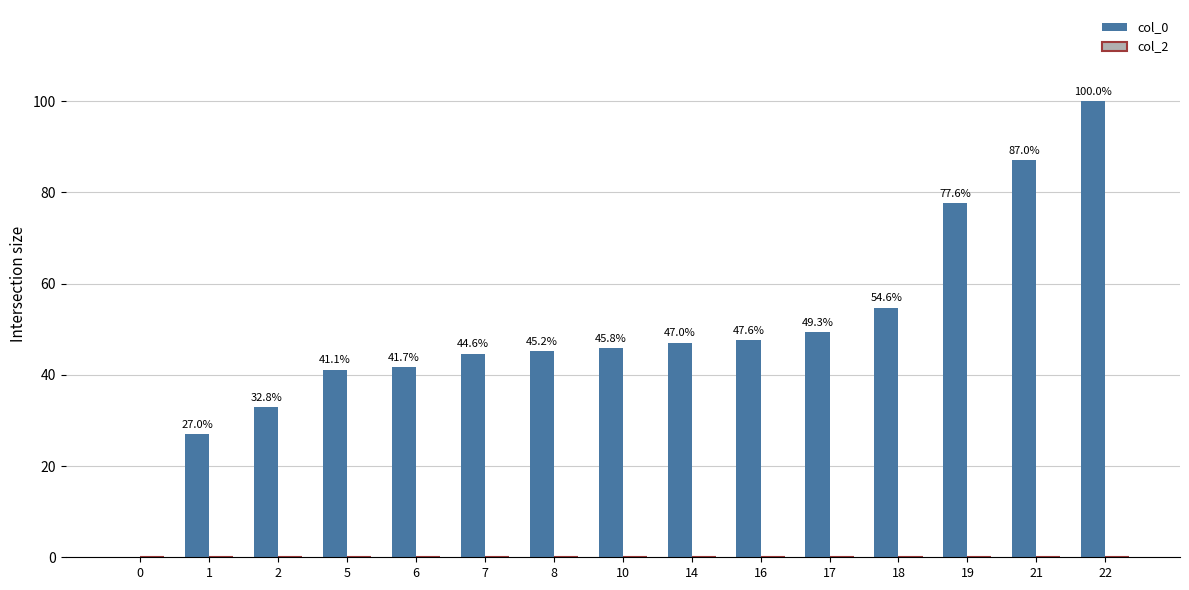

Reading right to left, extract all data points from this chart.

22=100.0	21=87.0	19=77.6	18=54.6	17=49.3	16=47.6	14=47.0	10=45.8	8=45.2	7=44.6	6=41.7	5=41.1	2=32.8	1=27.0	0=0.0